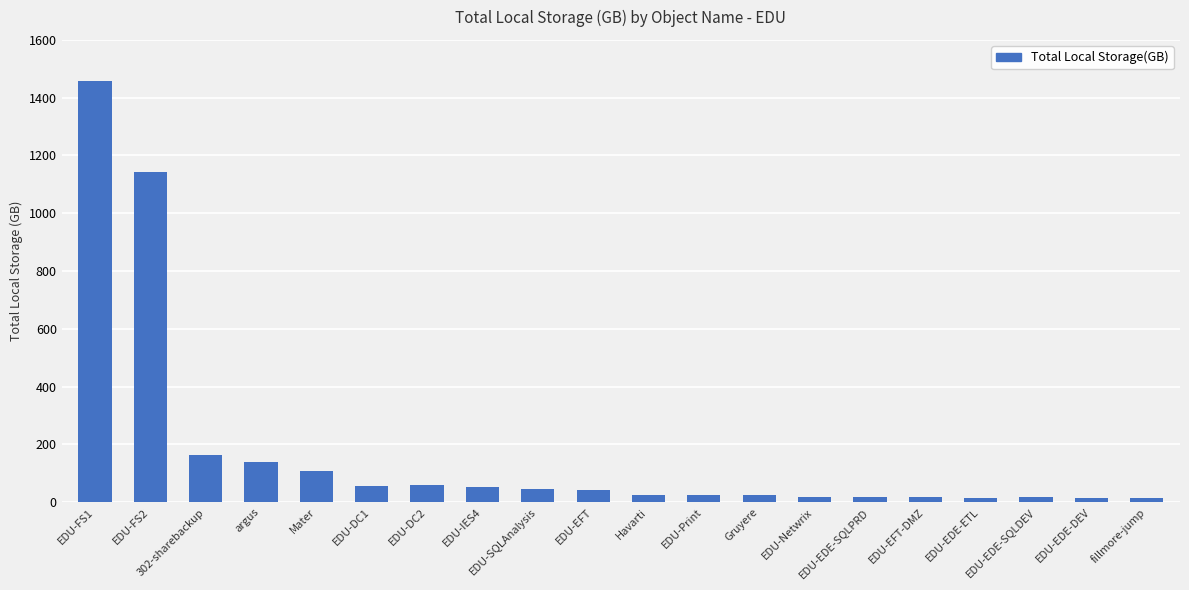

The value at EDU-EDE-SQLDEV is 17.7. True or false?

True